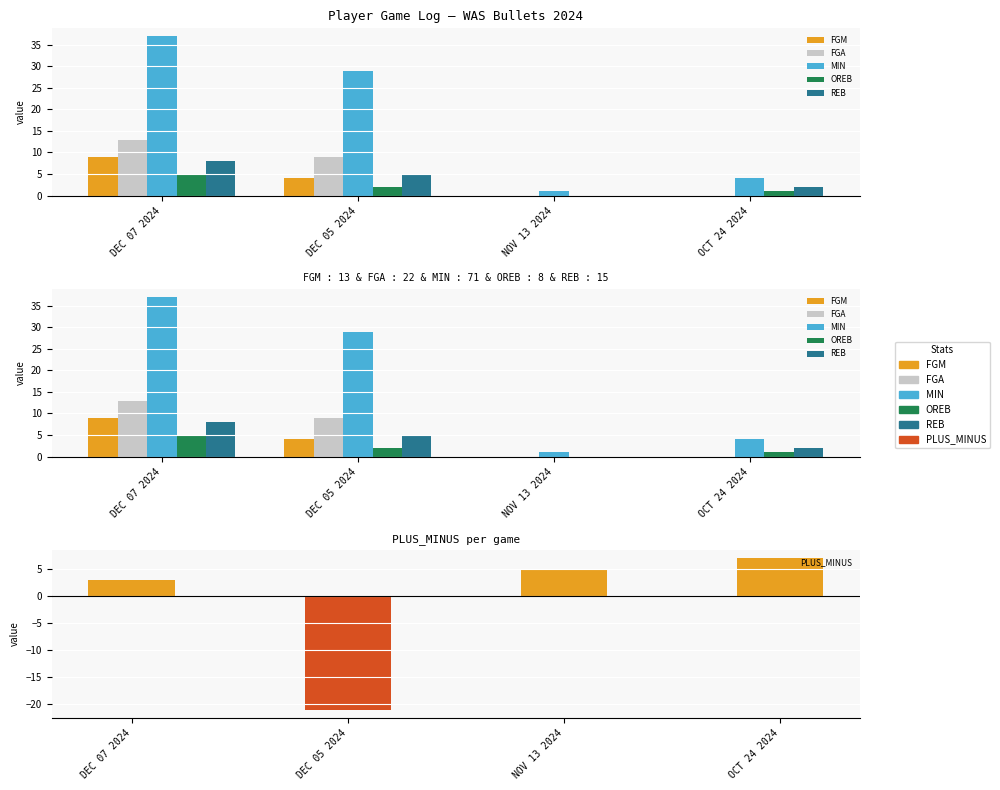

Which series changed the most between DEC 05 2024 and OCT 24 2024?

PLUS_MINUS